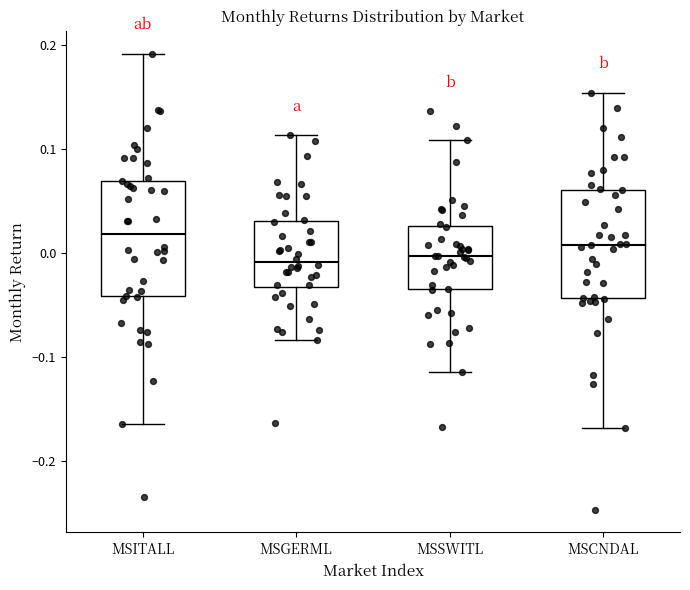

Which box has the highest median line?

MSITALL